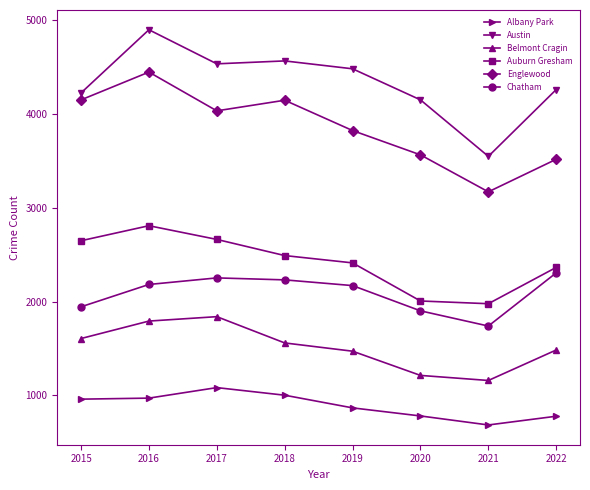

How many interior local valleys does the Belmont Cragin series have?

1